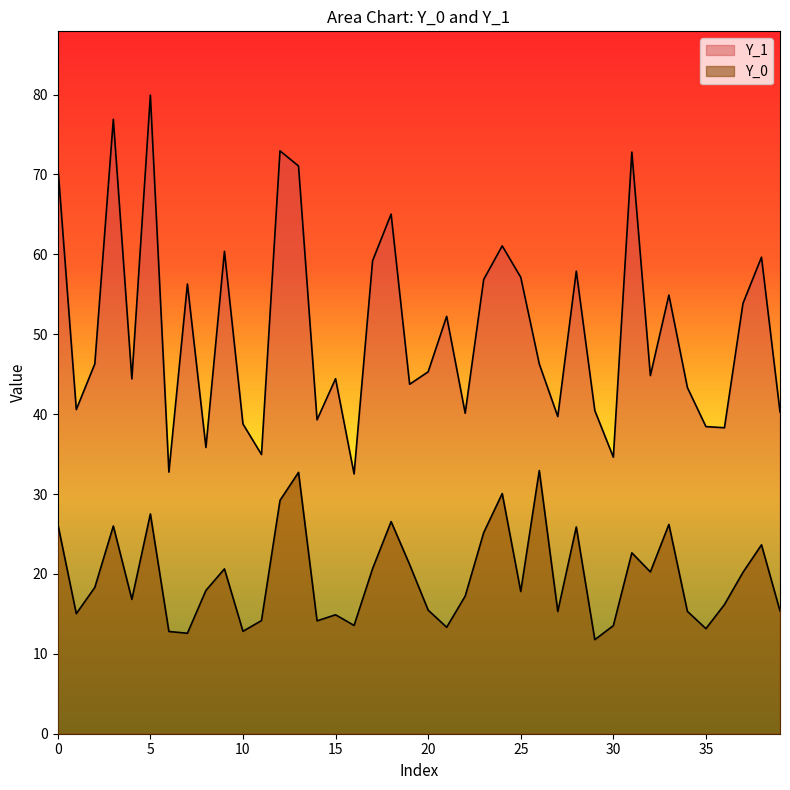

What value does the Y_0 series have at 11?

14.2